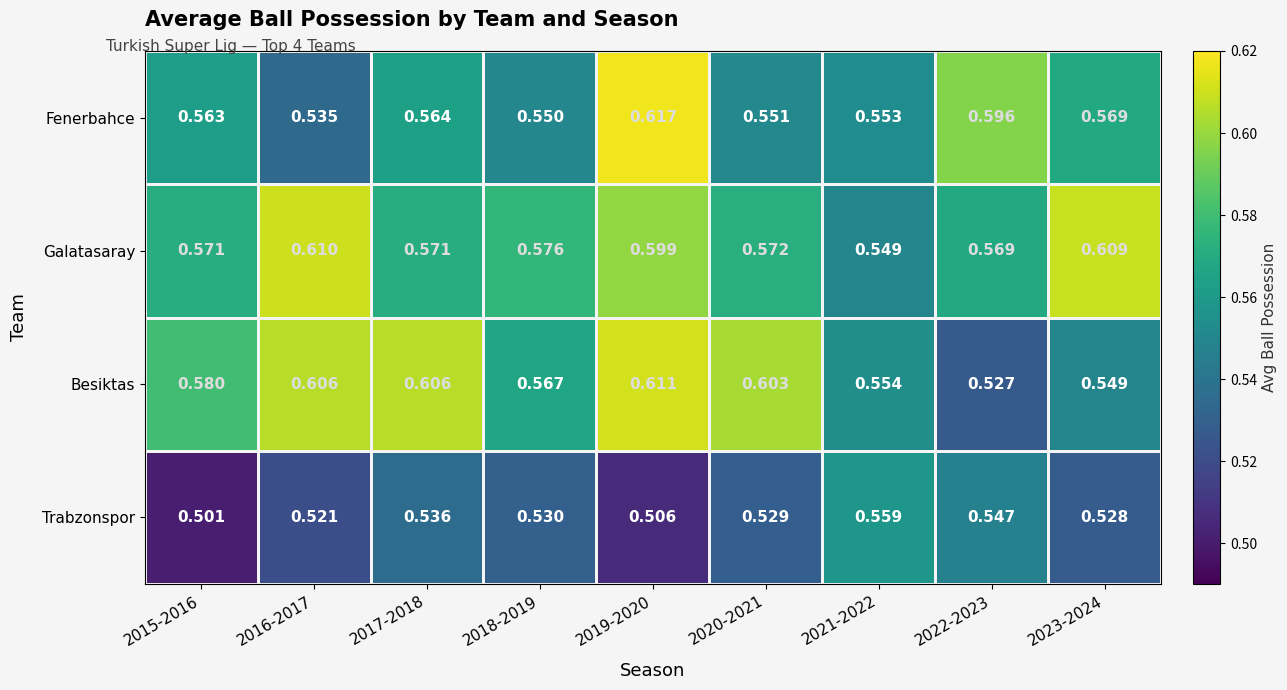

Between 2018-2019 and 2022-2023, which series saw the biggest shift?

Fenerbahce